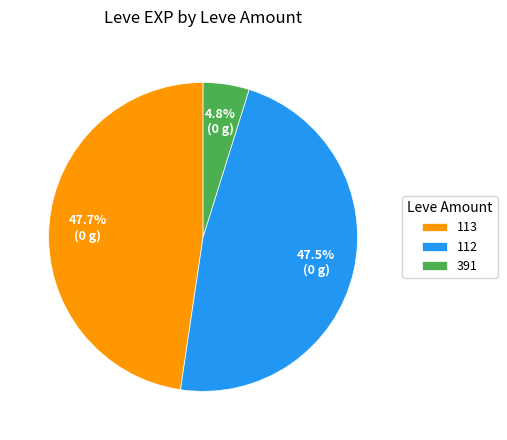

To the nearest percent, what is the average slice percentage?

33%